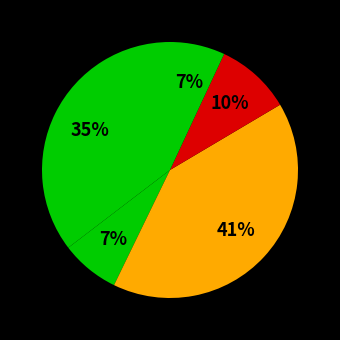

Count the number of slices in the pie.

5